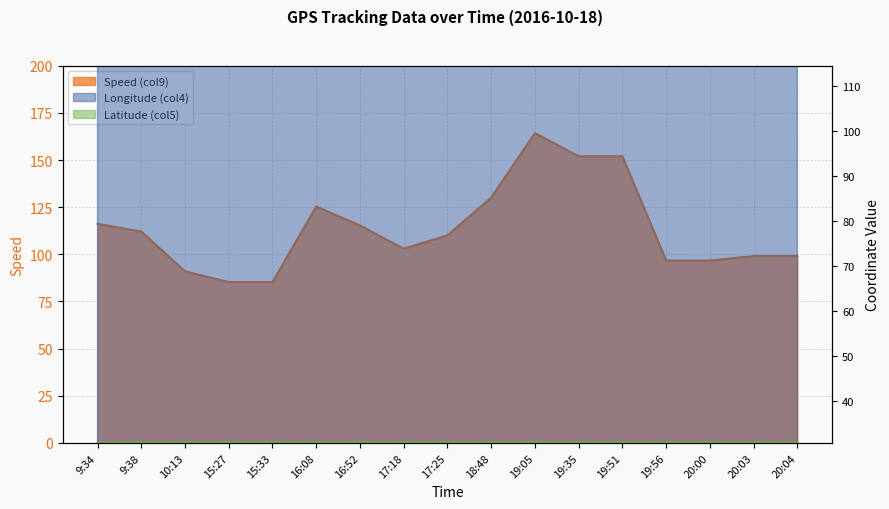

What is the total value across all series at 20:00?

241.9